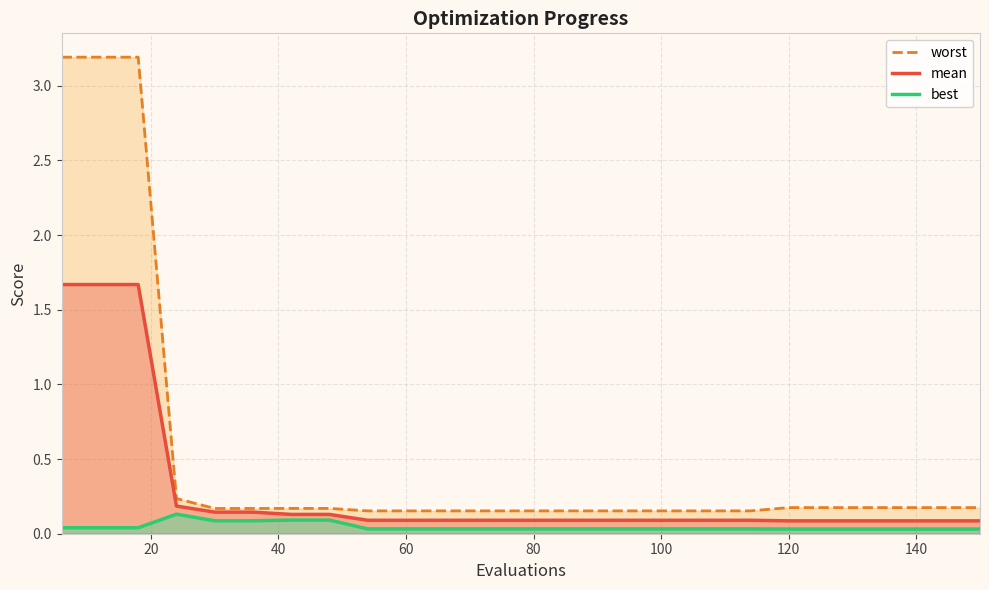

The value of mean at 120 is 0.1. True or false?

True